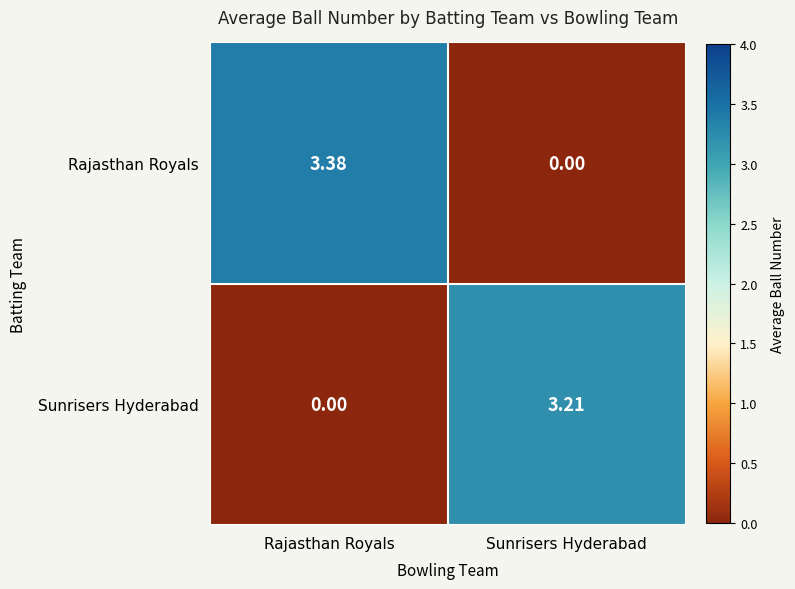

List the series in order of their peak value, lowest first.

Sunrisers Hyderabad, Rajasthan Royals